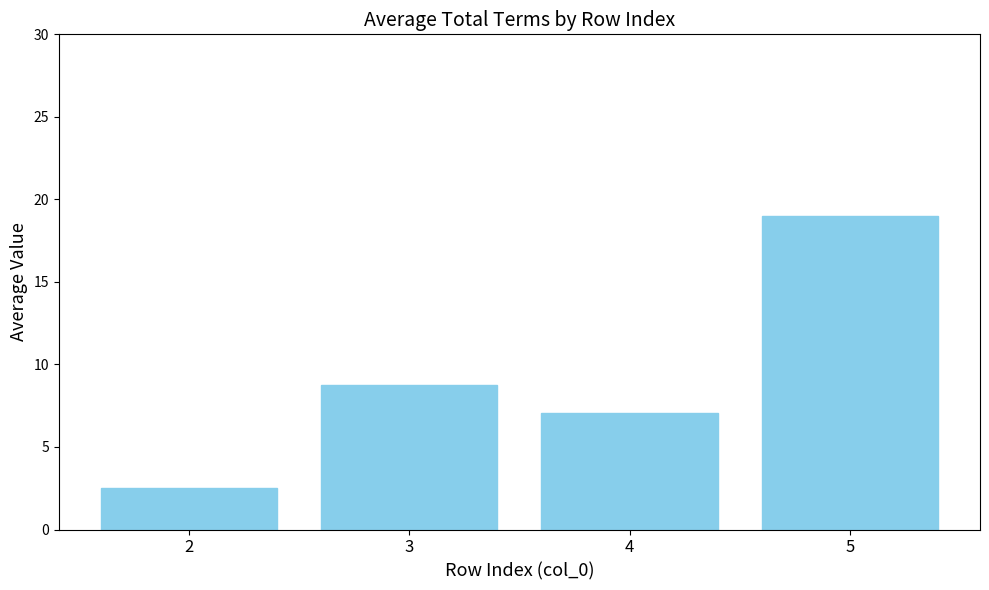

Count the number of data series in this chart.

1